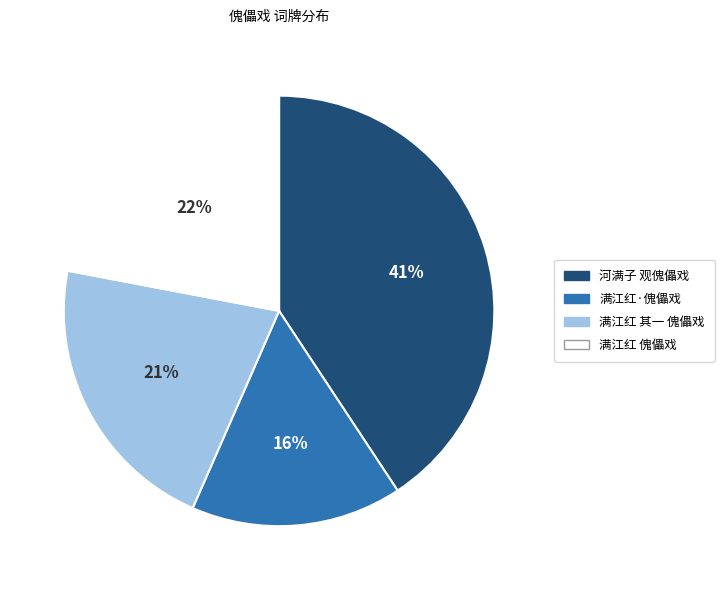

True or false: 满江红·傀儡戏 accounts for 10% of the total.

False